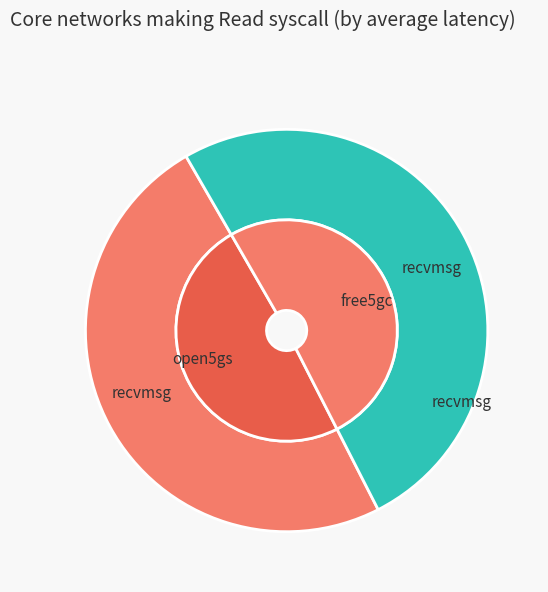

Does any single category account for the majority?

No